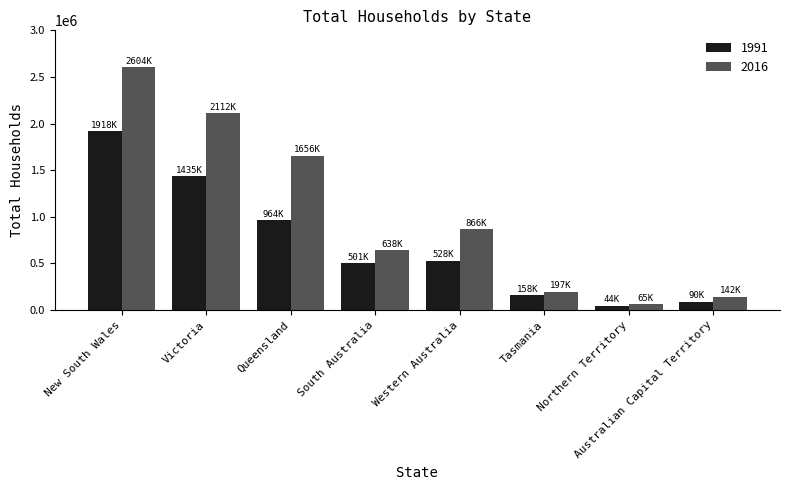

Which series has the widest spread of values?

2016